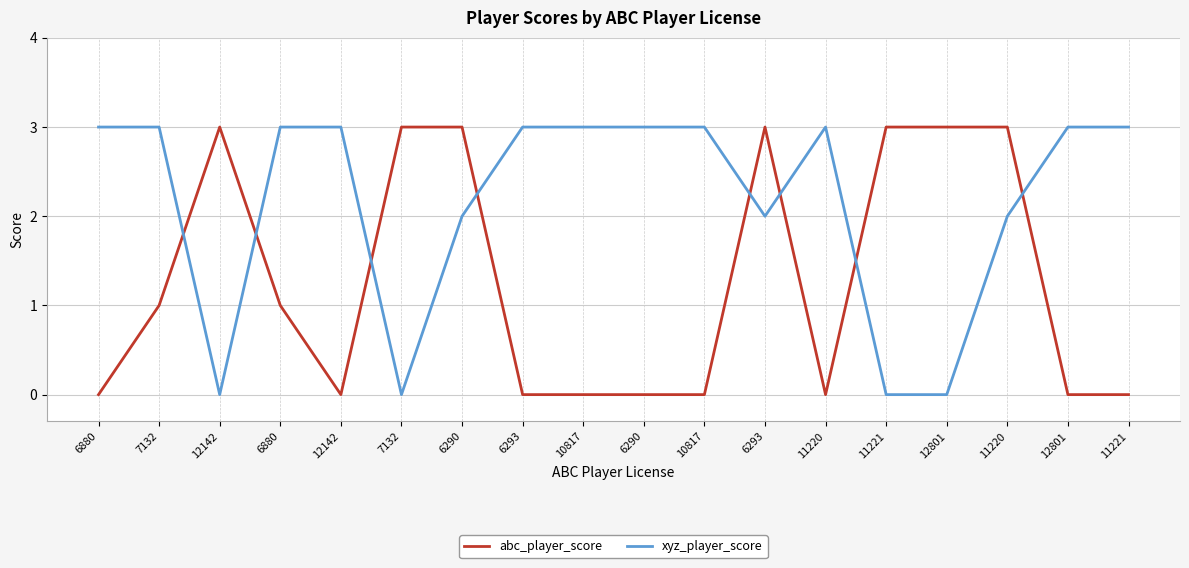

At which category is the sum across all series the highest?

6290